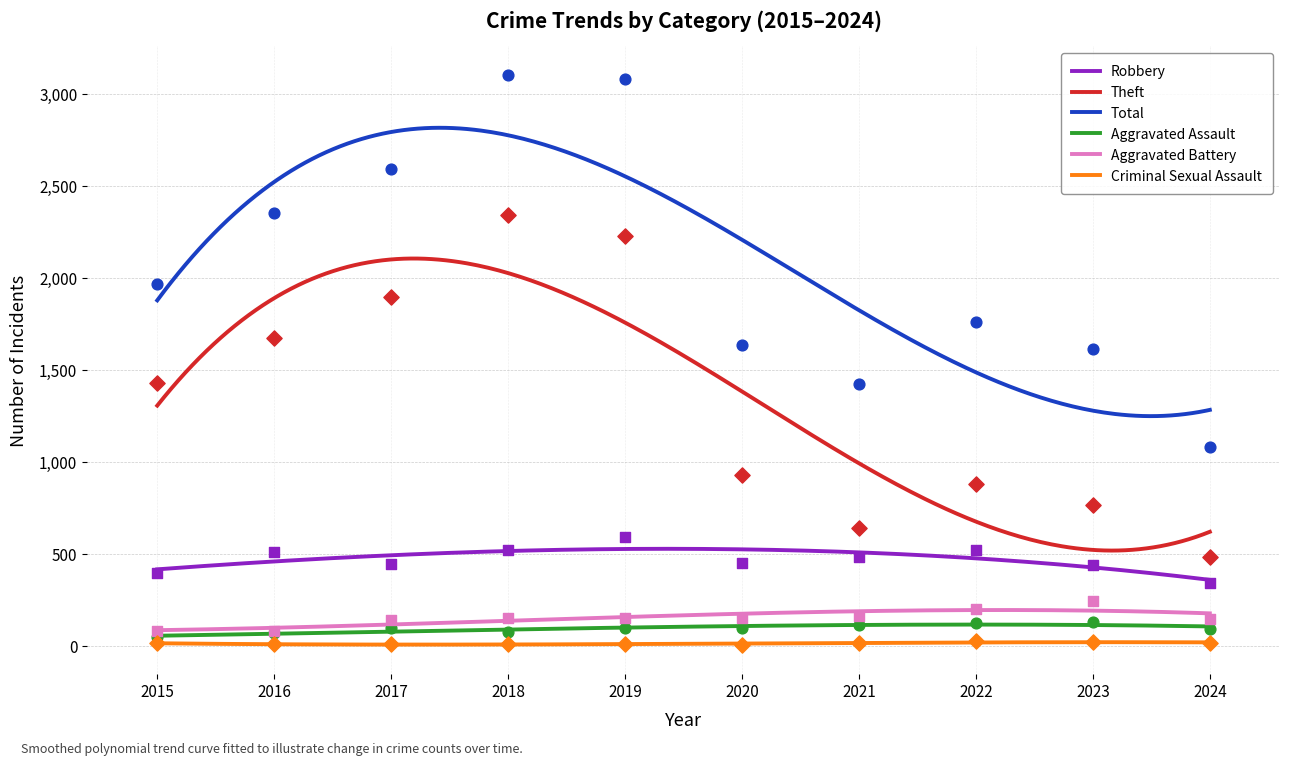

What are all the series names shown in the legend?

Robbery, Theft, Total, Aggravated Assault, Aggravated Battery, Criminal Sexual Assault